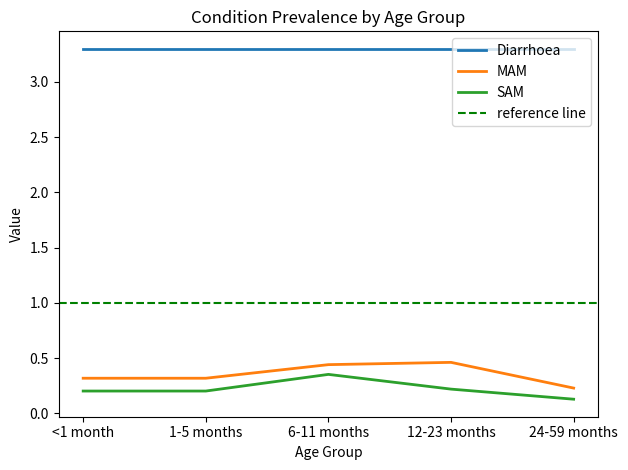

At which category does MAM reach its first local peak?

12-23 months